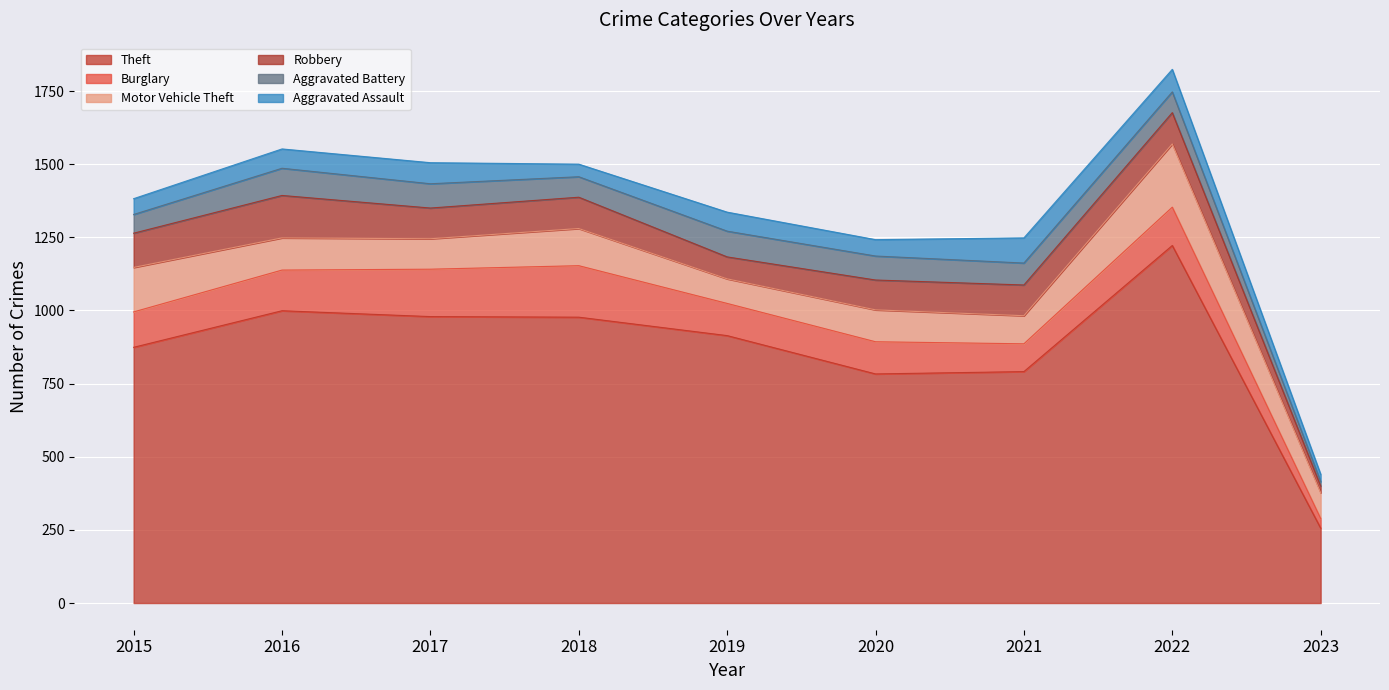

What is the average value of the Theft series?

866